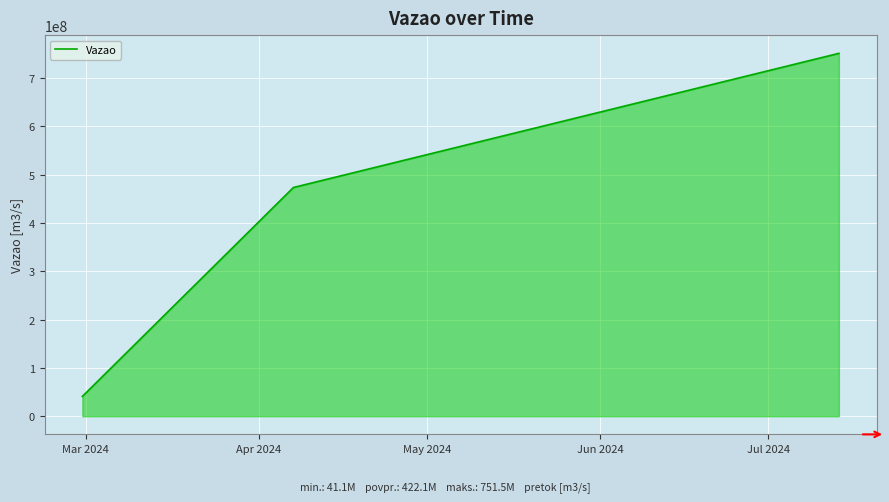

What is the smallest value displayed?

41060383